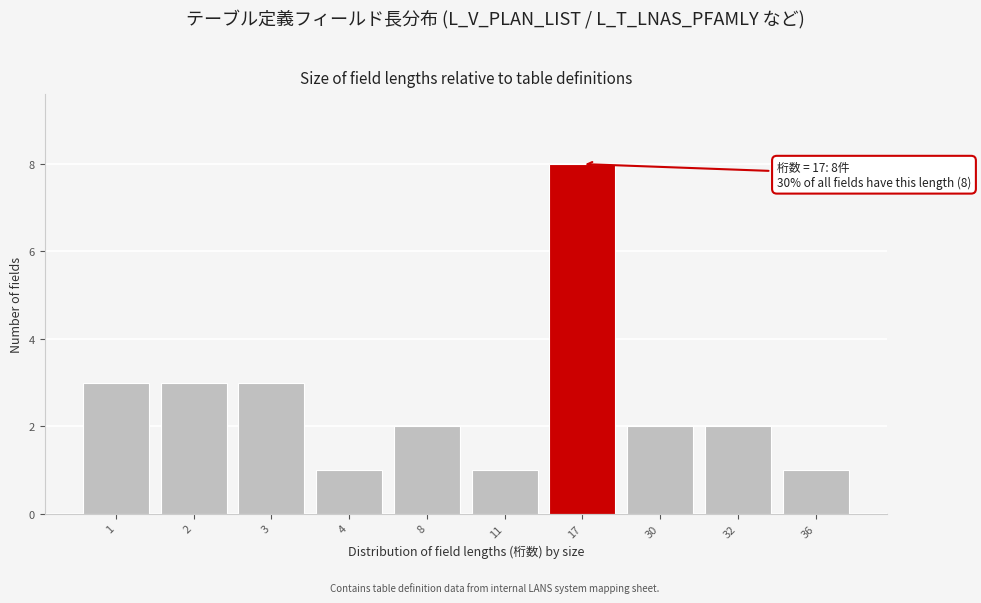

Reading left to right, list all the values displayed in this chart.

1=3	2=3	3=3	4=1	8=2	11=1	17=8	30=2	32=2	36=1